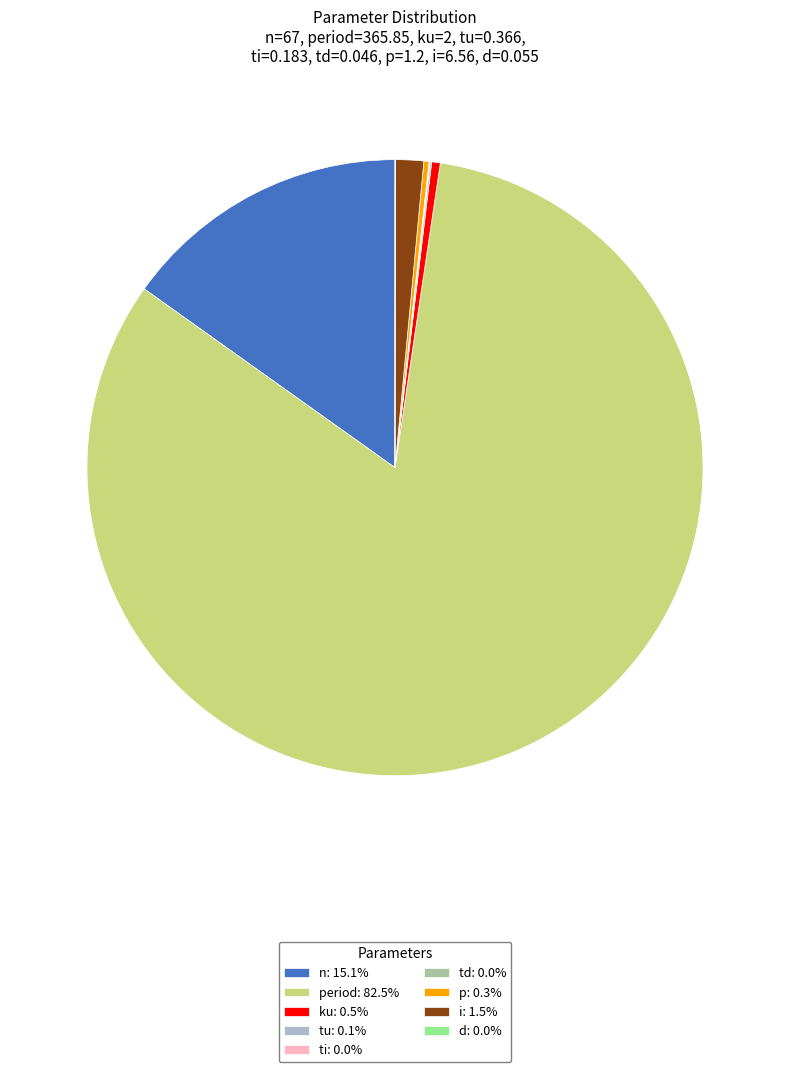

Does i: 1.5% account for over 50% of the chart?

No